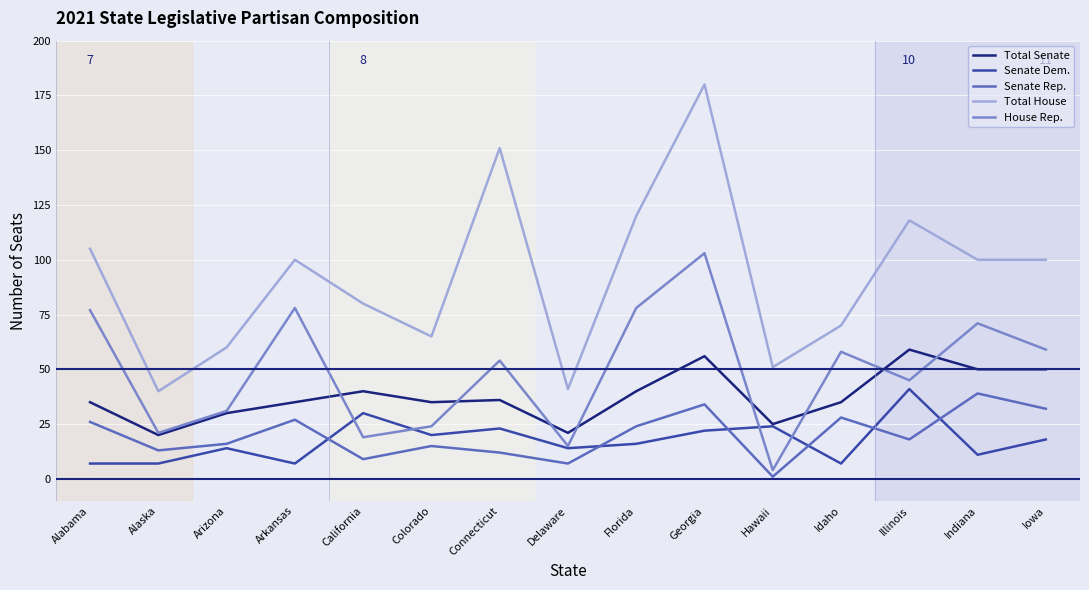

What is the lowest value of the Senate Dem. series?

7